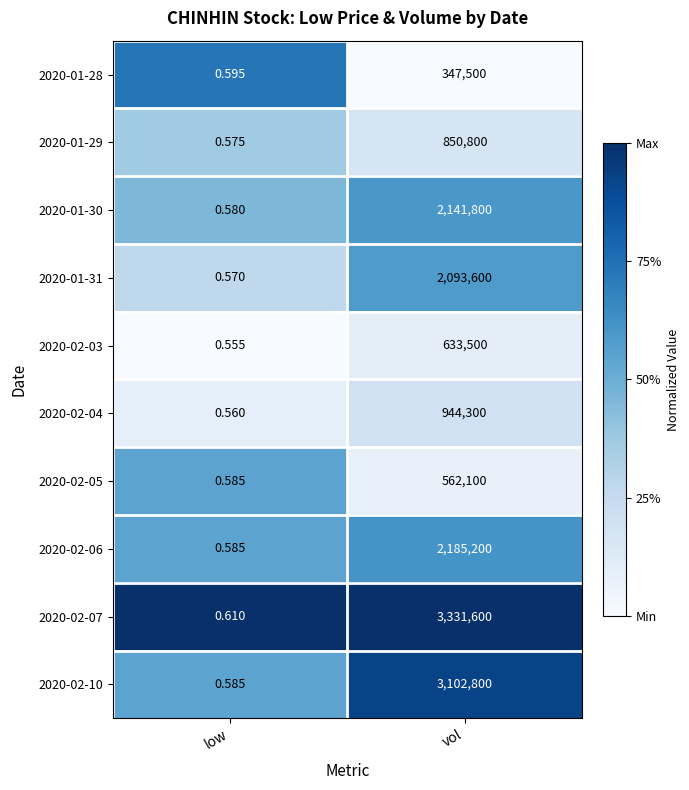

At which label is 2020-01-29 closest to 425400?

low